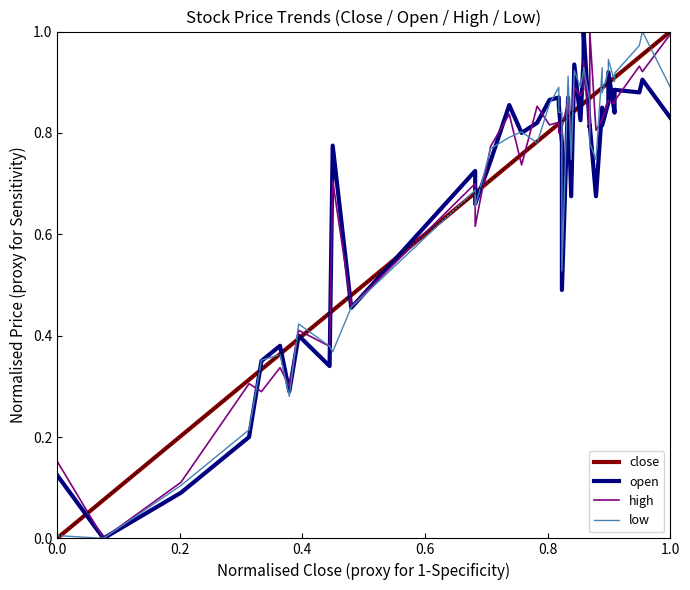

Which series has the largest total across all categories?

close